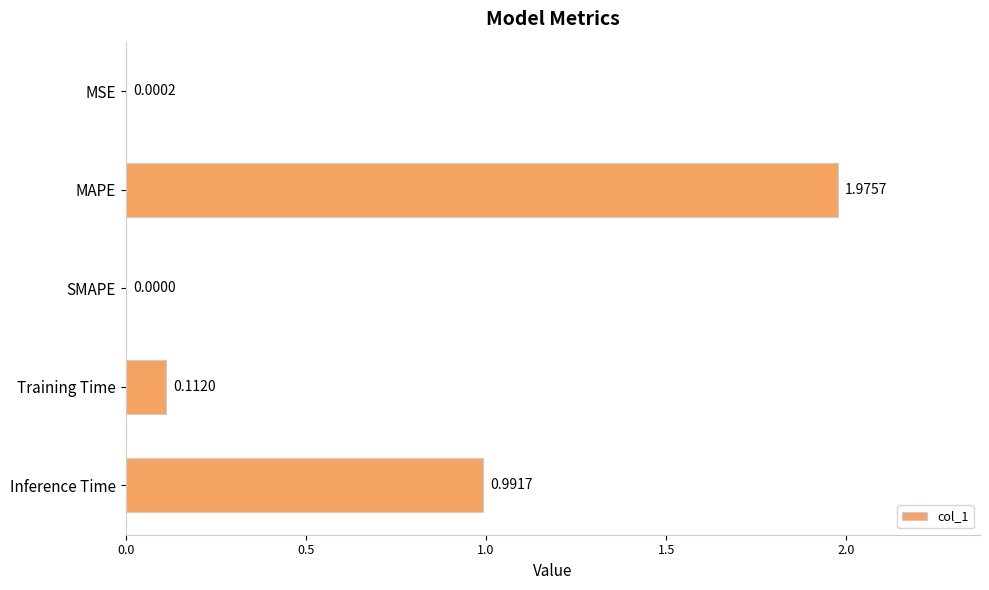

What is the sum of all values?

3.1